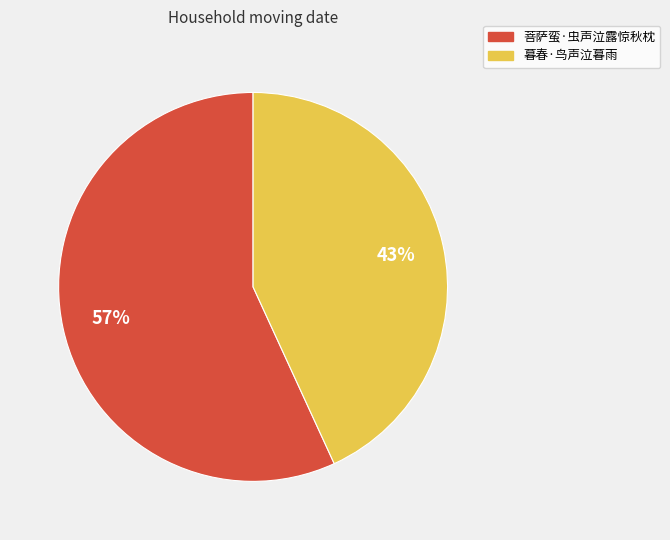

Combined, do 暮春·鸟声泣暮雨 and 菩萨蛮·虫声泣露惊秋枕 account for over 50%?

Yes